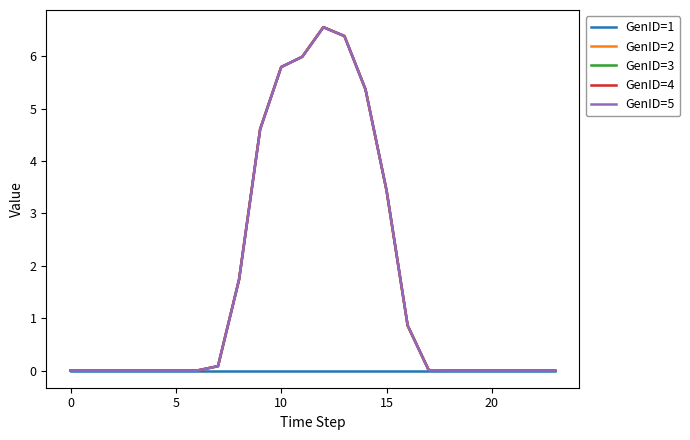

Does the chart have visible grid lines?

No